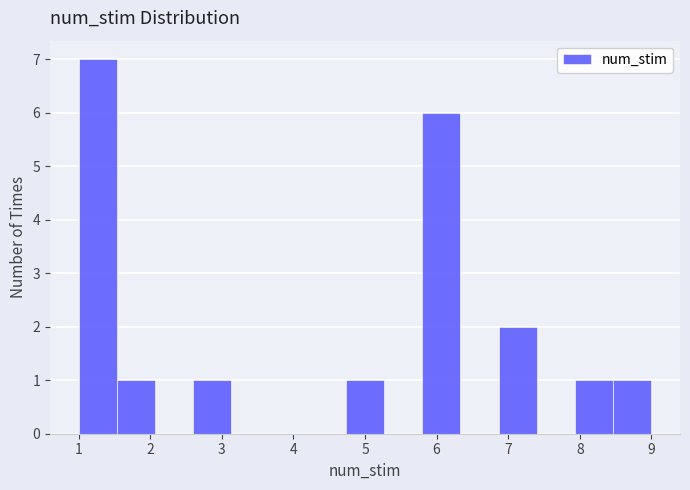

Reading left to right, transcribe this chart: for each bar, give the range it covers on the x-axis and its height. Neither the bar edges nor the heights are printed on the chart, so give them approximately, as read against the axes.

1.0 to 1.5: 7
1.5 to 2.1: 1
2.1 to 2.6: 0
2.6 to 3.1: 1
3.1 to 3.7: 0
3.7 to 4.2: 0
4.2 to 4.7: 0
4.7 to 5.3: 1
5.3 to 5.8: 0
5.8 to 6.3: 6
6.3 to 6.9: 0
6.9 to 7.4: 2
7.4 to 7.9: 0
7.9 to 8.5: 1
8.5 to 9.0: 1